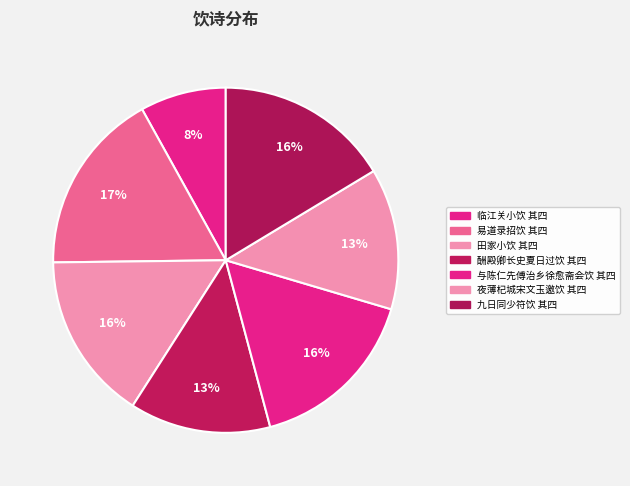

True or false: 田家小饮 其四 accounts for 3% of the total.

False